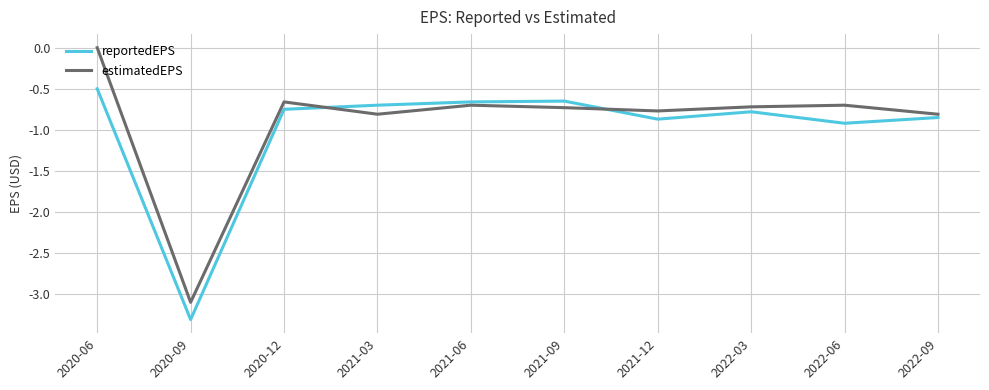

Where do estimatedEPS and reportedEPS first cross each other?

2020-12 and 2021-03